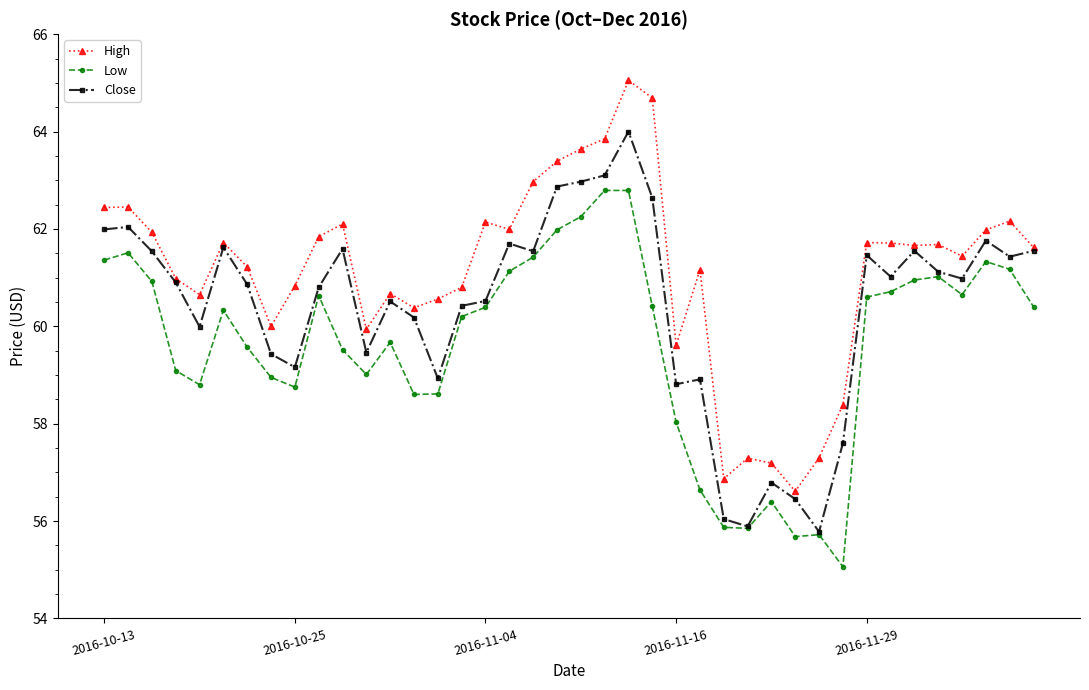

What are all the series names shown in the legend?

High, Low, Close